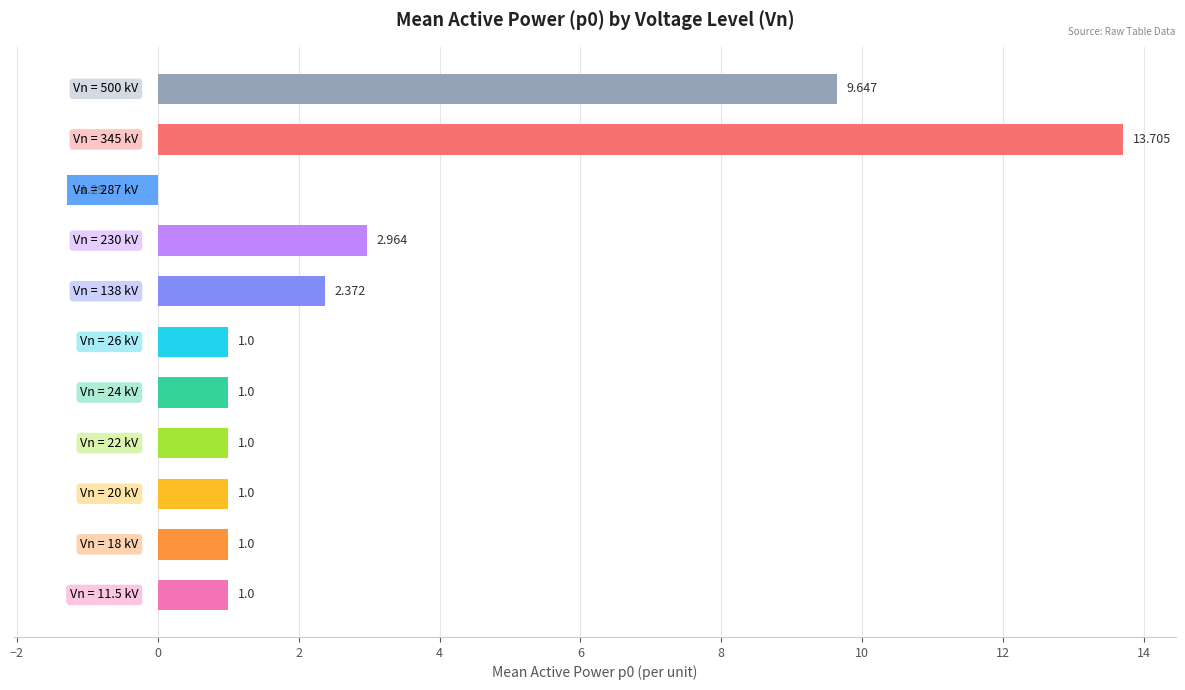

Does the chart contain stacked bars?

No